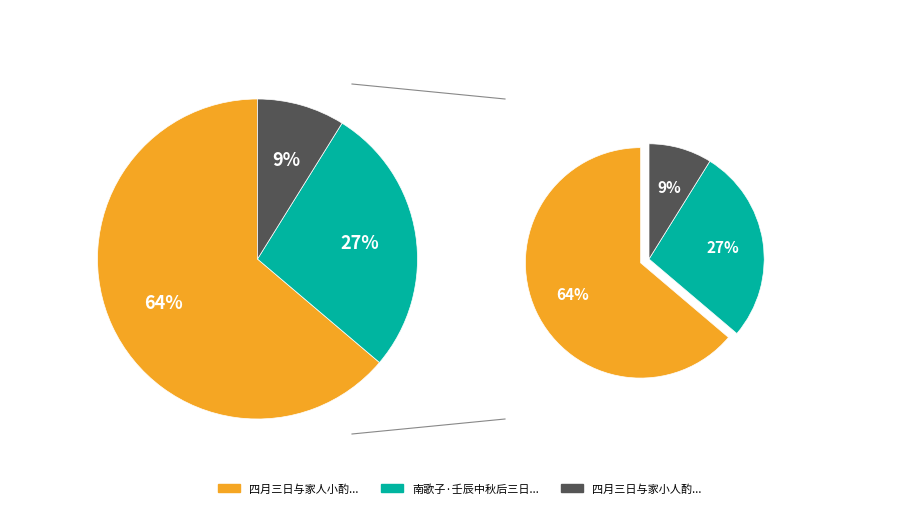

Rank the categories by value from highest to lowest.

四月三日与家人小酌转官毬花因成八句略为花吐气也, 南歌子·壬辰中秋后三日与家人同游日月潭，宿台电宾馆, 四月三日与家小人酌转官球花因花八句略为花